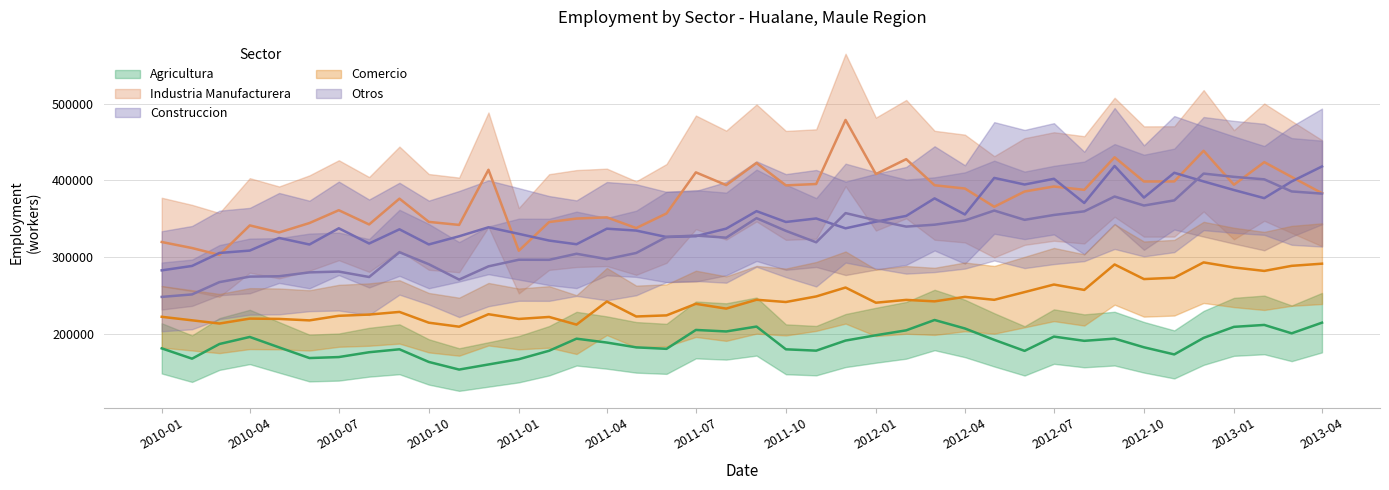

True or false: Industria Manufacturera has a value of 392057 at 2012-07.

True